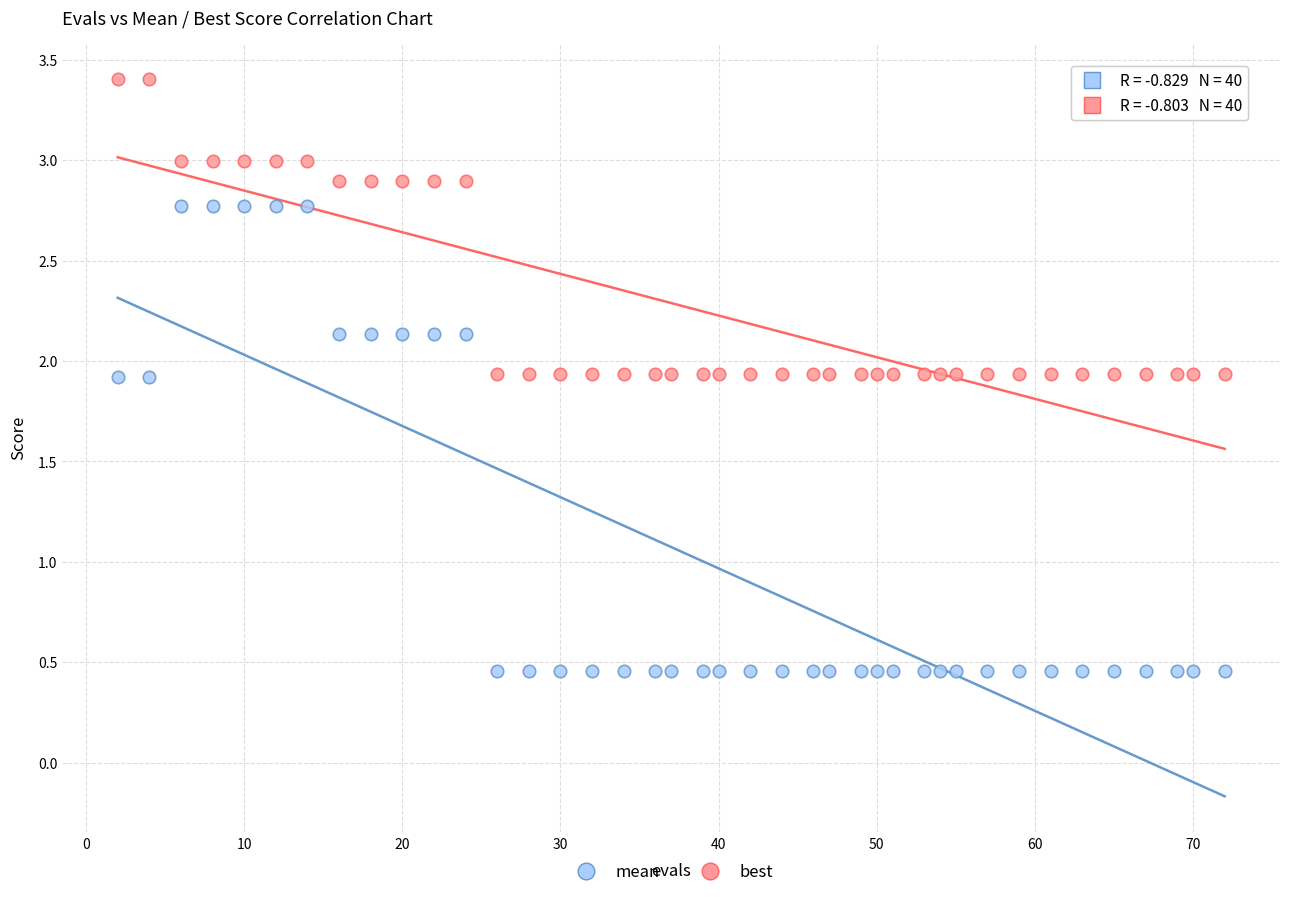

Which series has the largest Y range (max minus min)?

best